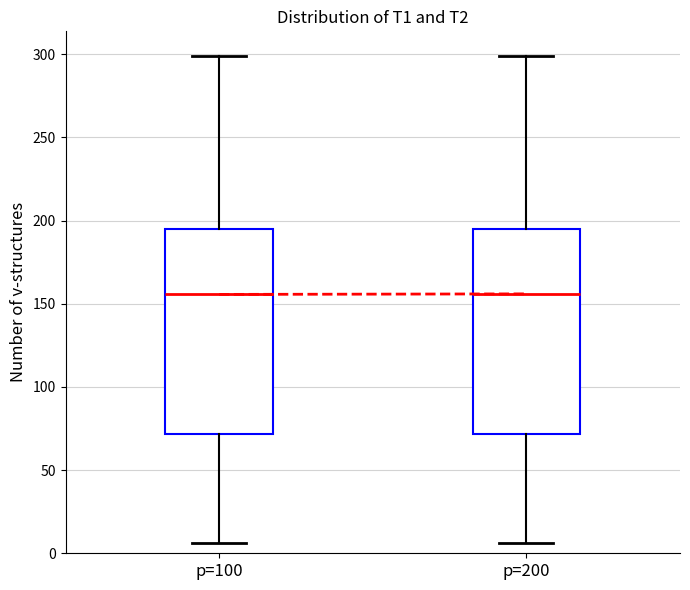

Reading left to right, transcribe this box plot: for each box, give where its median line is, the range the box spans, and where its two whiskers end, as read against the y-axis. The values are not printed on the chart, so give them approximately, as read against the axis.

p=100: median 155, box 70 to 195, whiskers 5 to 300
p=200: median 155, box 70 to 195, whiskers 5 to 300